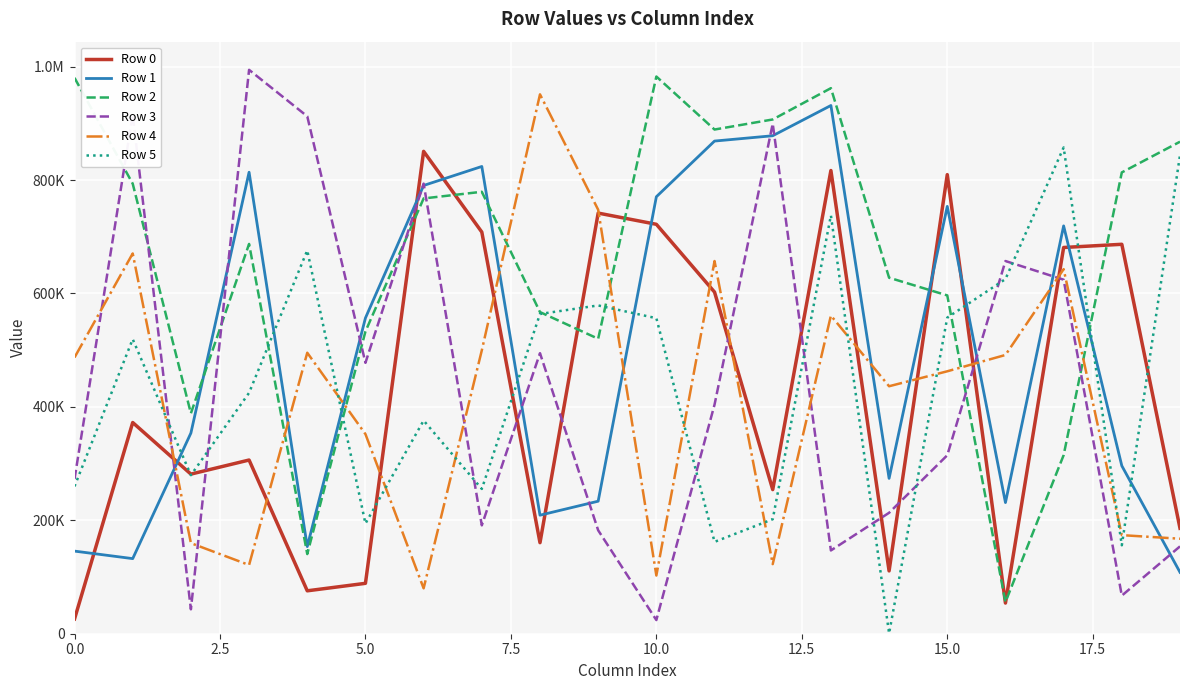

What are all the series names shown in the legend?

Row 0, Row 1, Row 2, Row 3, Row 4, Row 5